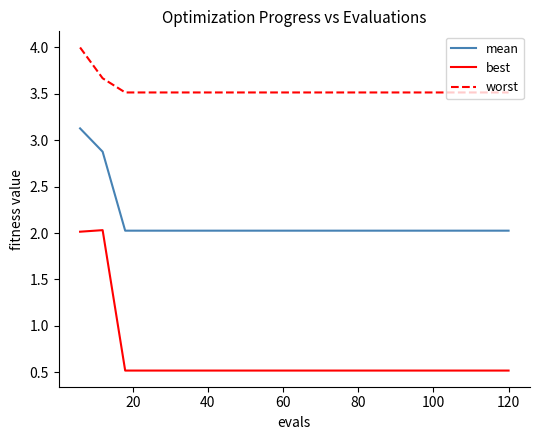

Which series has the largest total across all categories?

worst